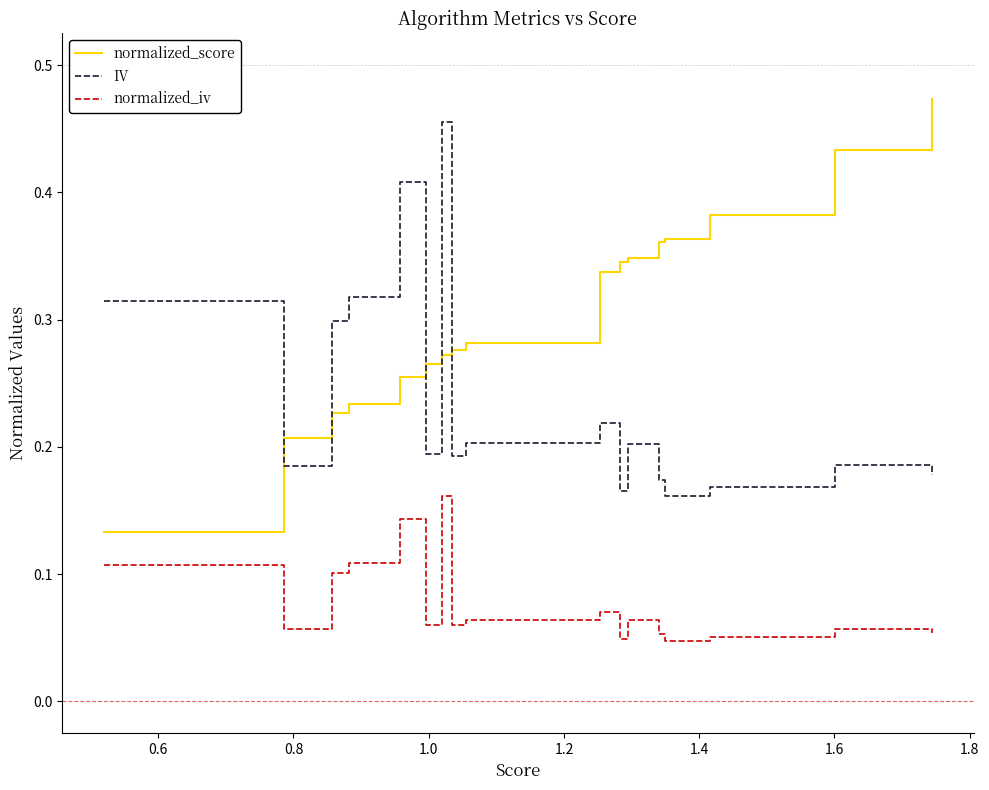

How many interior local peaks does the IV series have?

5